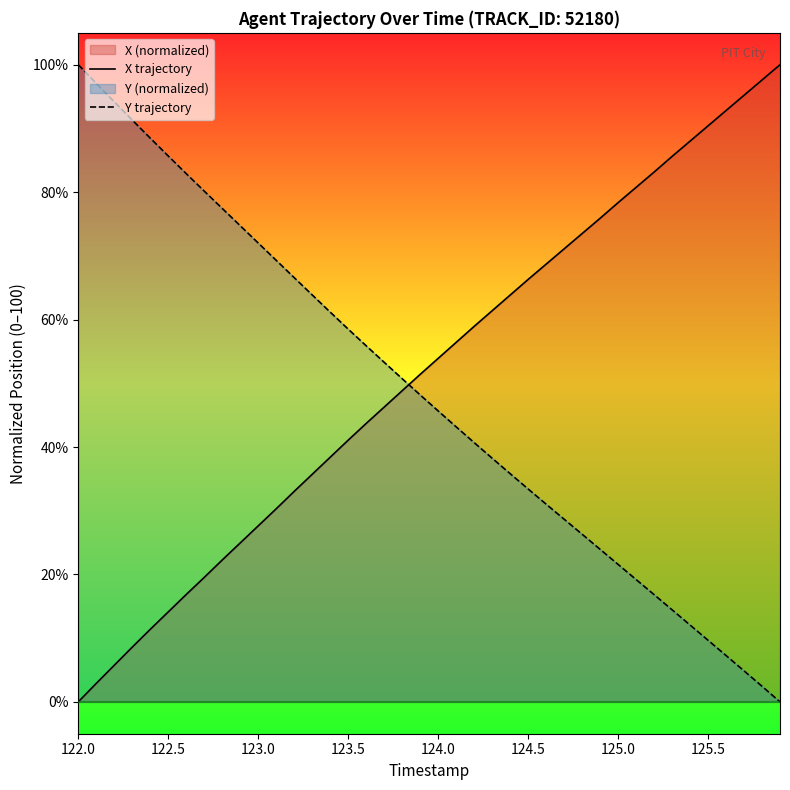

How many intersections are there between X trajectory and Y trajectory?

1